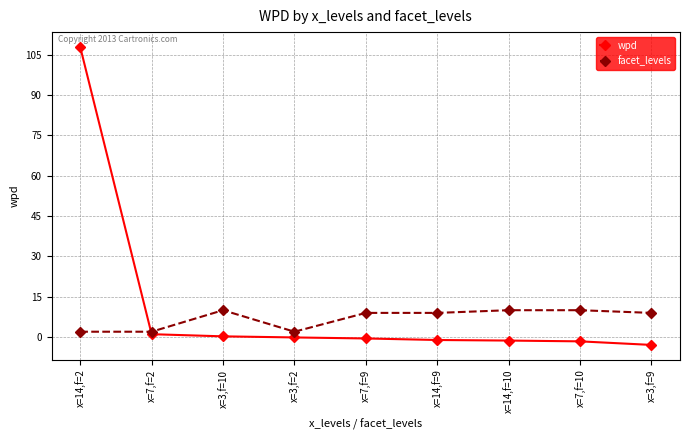

The wpd series shows -2.9 at x=3,f=9. True or false?

True